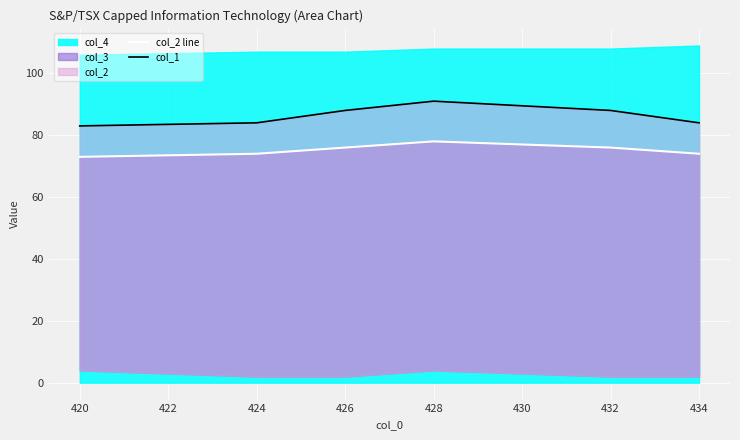

How many data points in col_1 are less than 88?

3